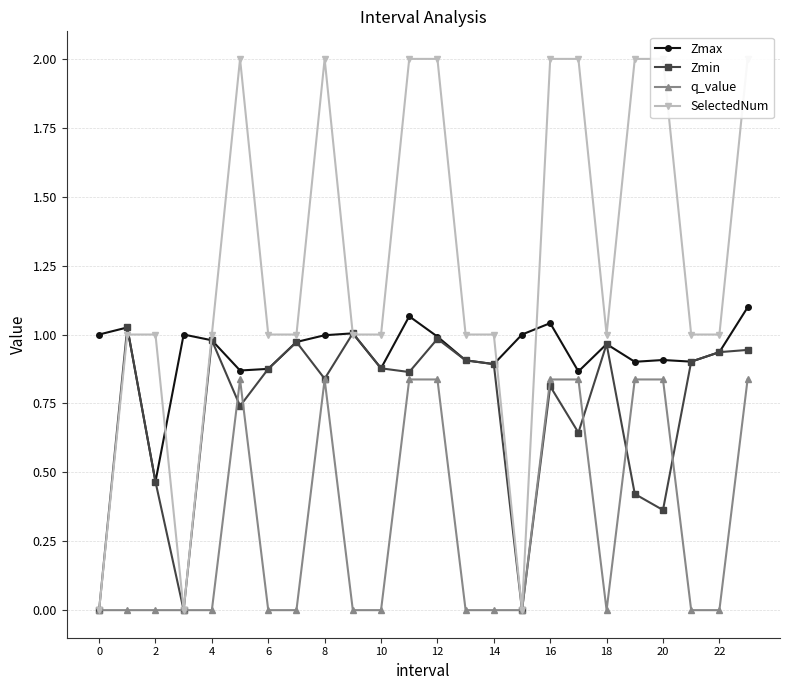

Is this an area chart (filled region under the line)?

No